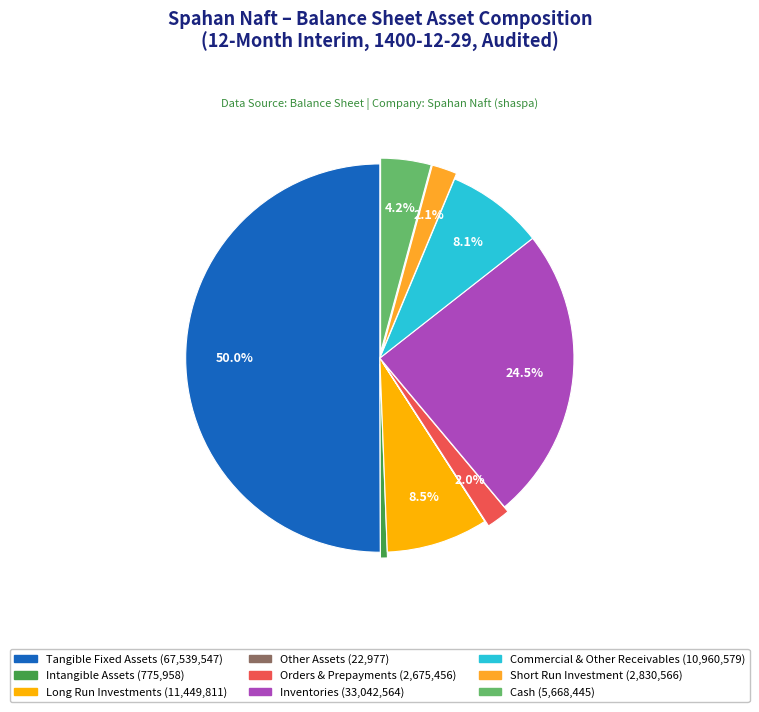

Which category has the biggest portion of the pie?

tangible_fixed_assets